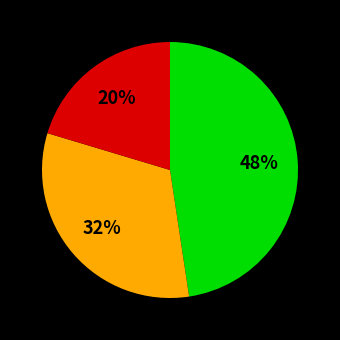

To the nearest percent, what is the average slice percentage?

33%